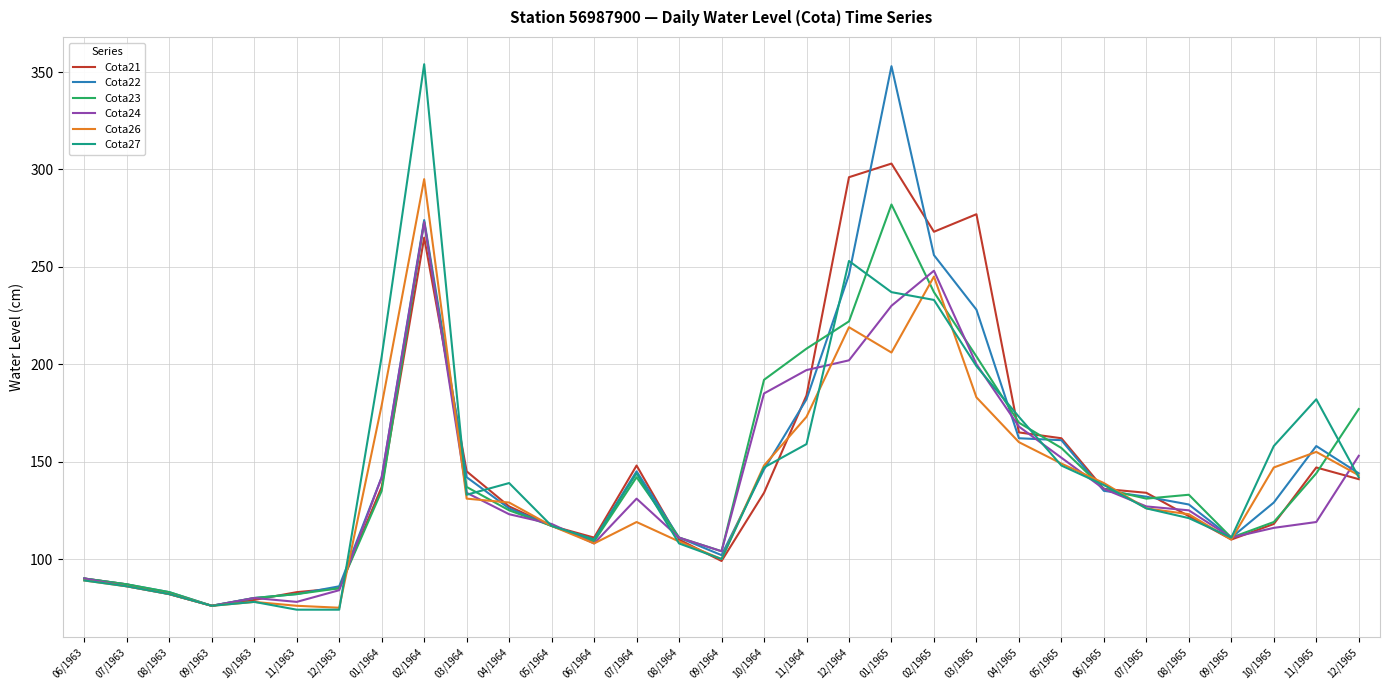

What is the minimum value shown in the chart?

74